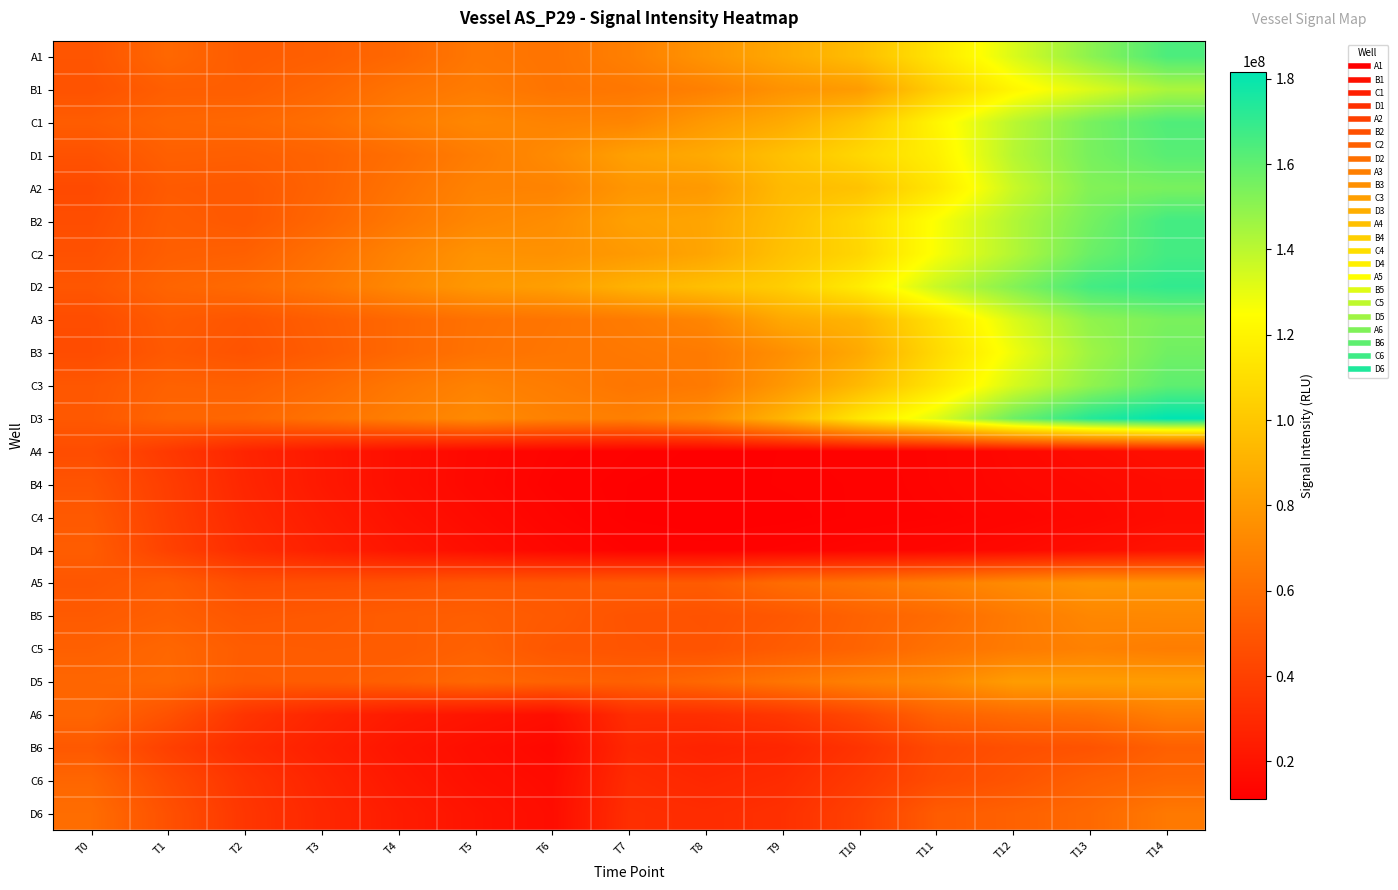

What is the smallest value displayed?

11125910